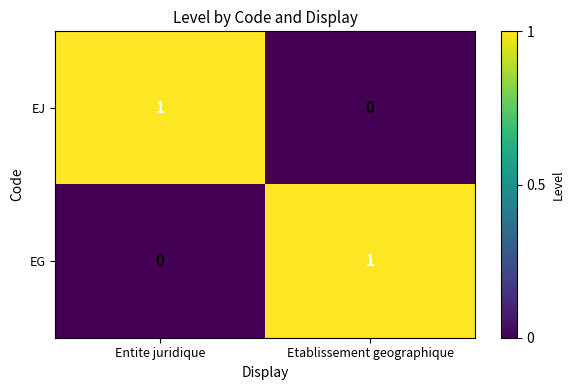

Is the value of EJ at Entite juridique greater than the value of EG at Entite juridique?

Yes